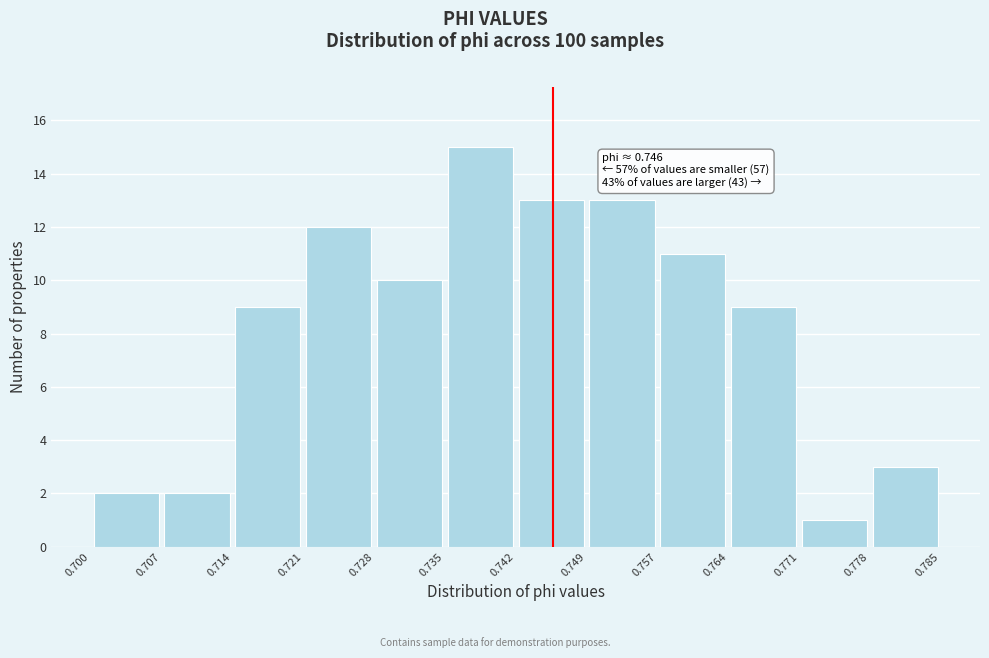

Which range on the x-axis has the tallest bar?

0.735 to 0.742